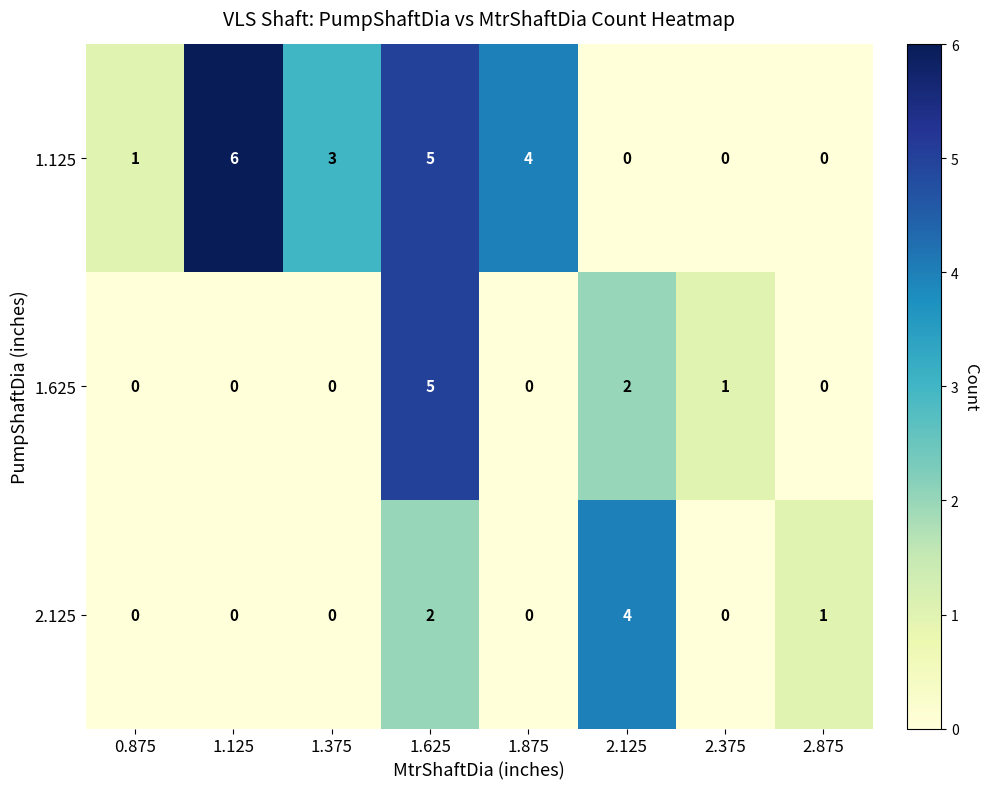

True or false: 1.625 has a value of 0 at 1.125.

True